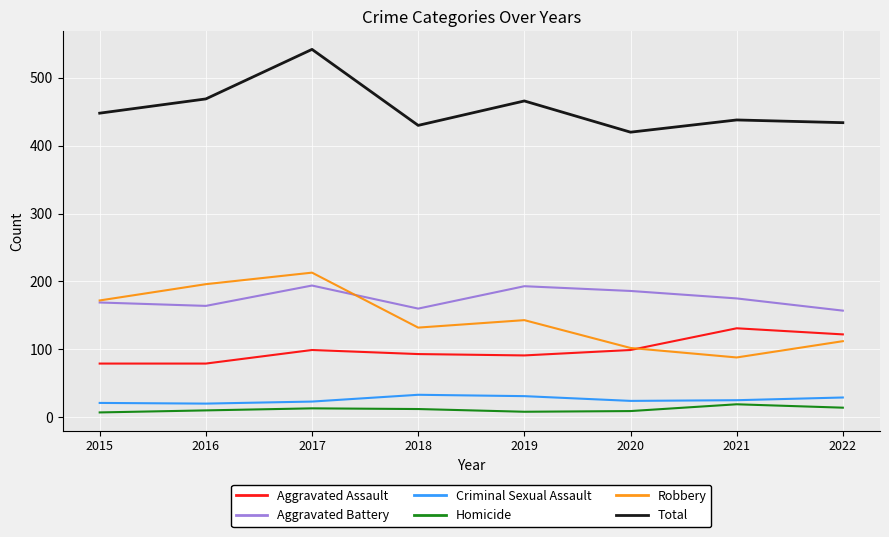

Count the number of data series in this chart.

6